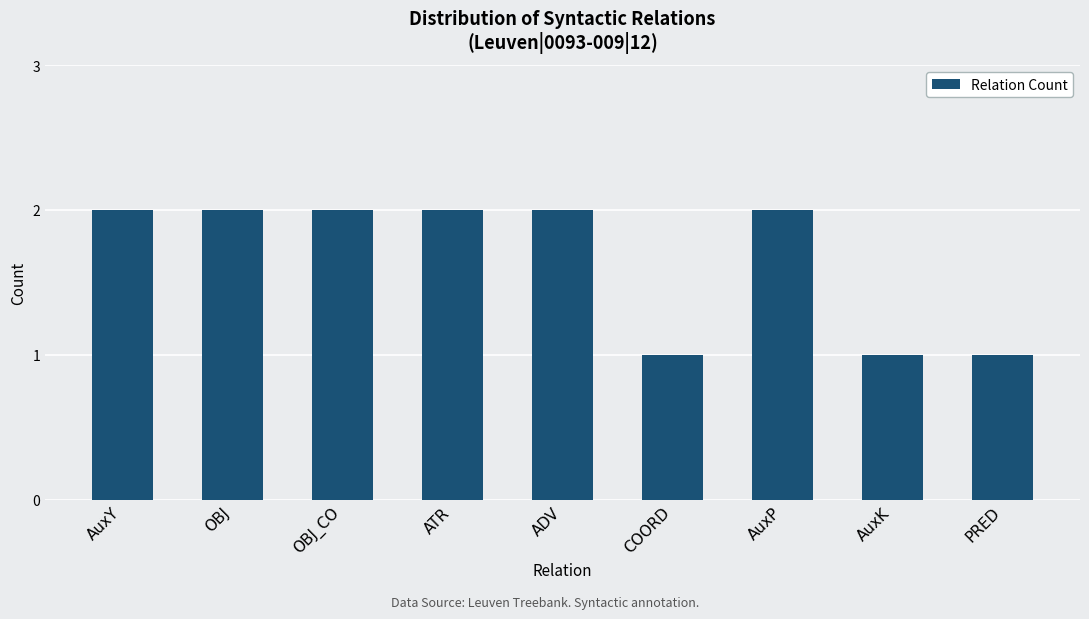

What is the value of the 8th bar from the left?

1